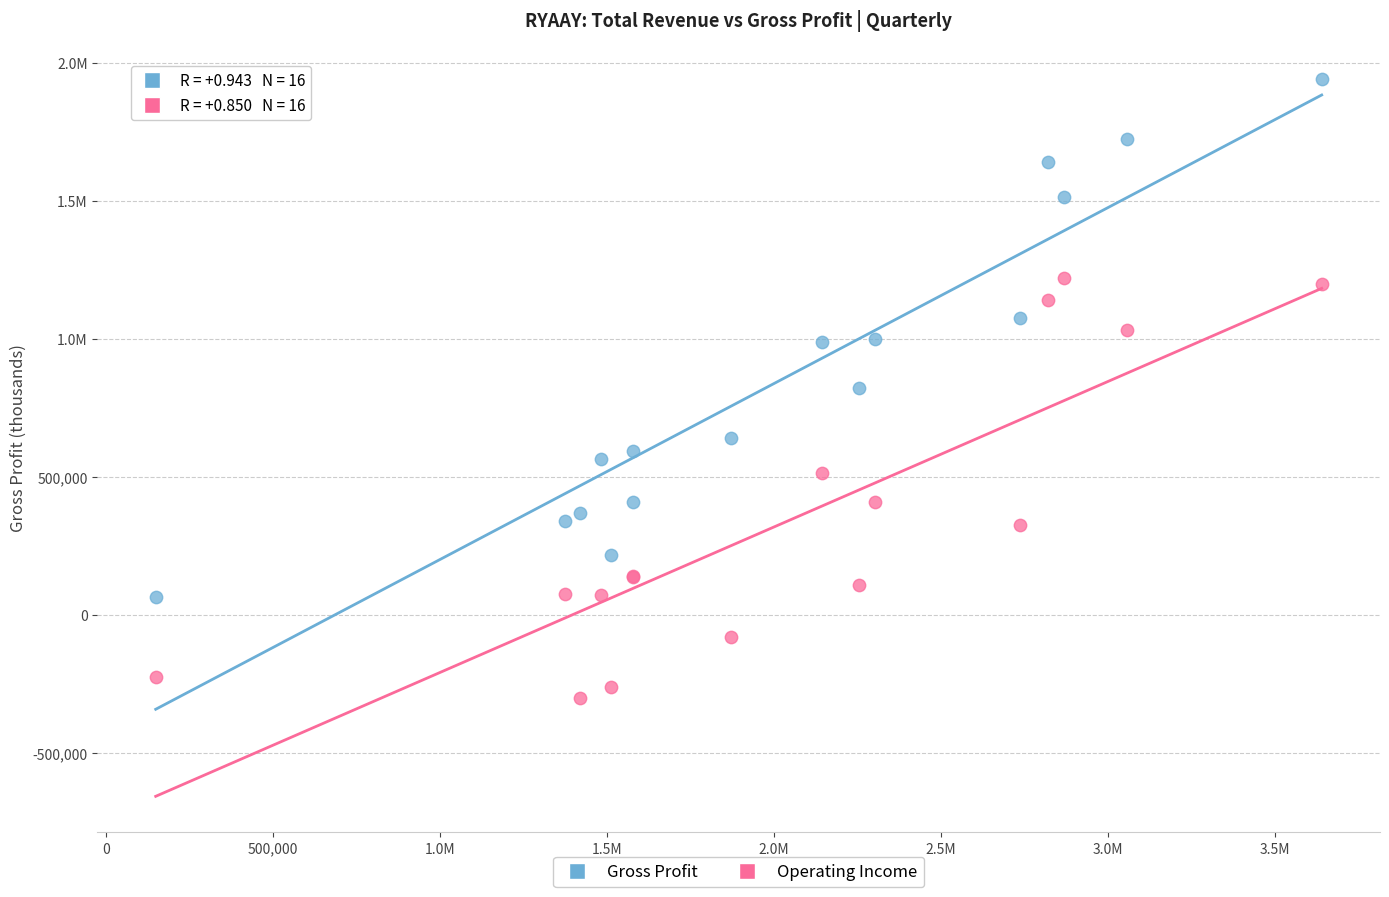

What are all the series names shown in the legend?

Gross Profit, Operating Income